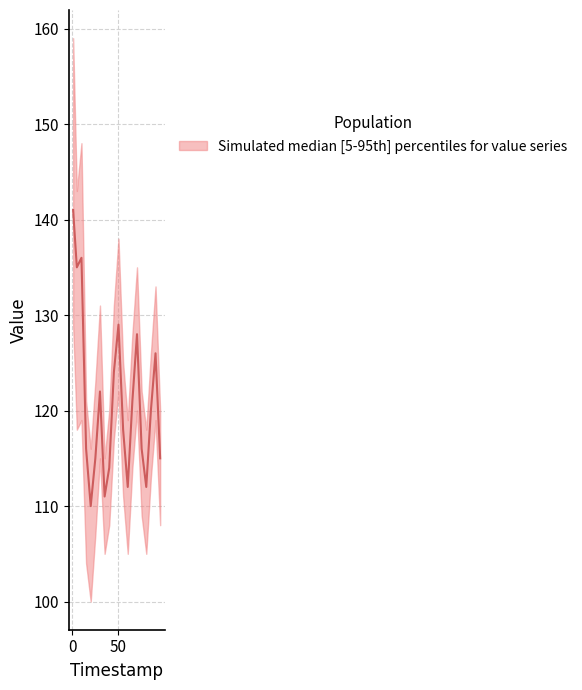

Is it true that upper equals 48 at 70?

False